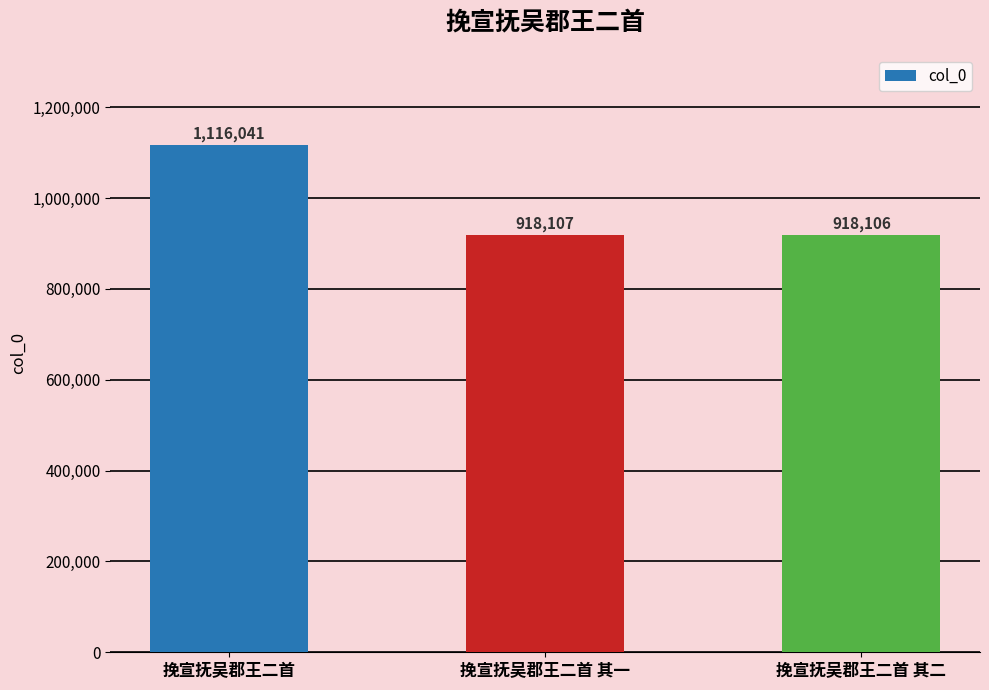

At which label is the value closest to 1017073?

挽宣抚吴郡王二首 其一